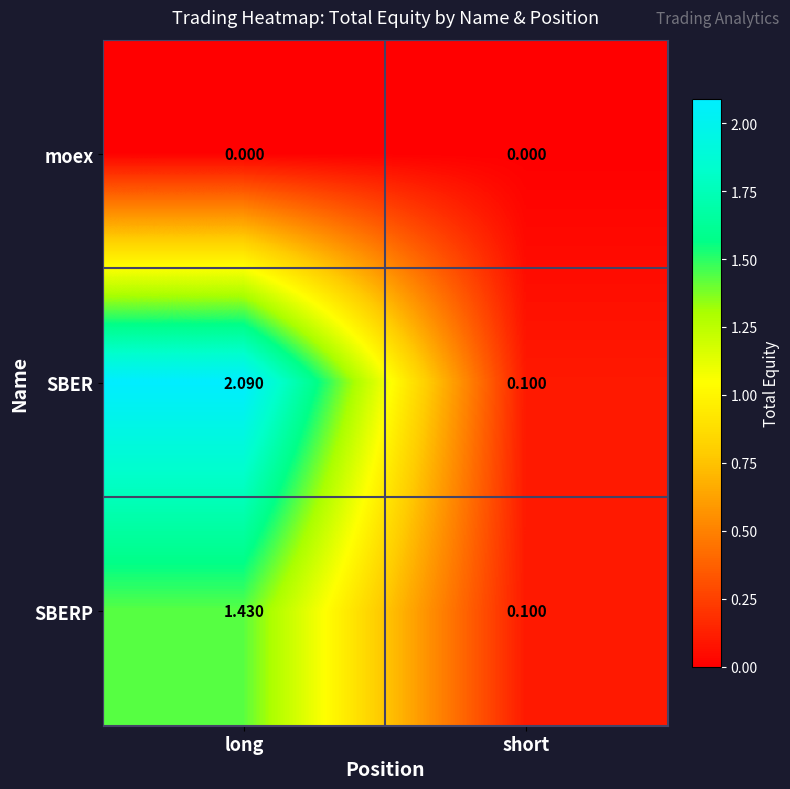

Rank the series by their maximum value, from highest to lowest.

SBER, SBERP, moex